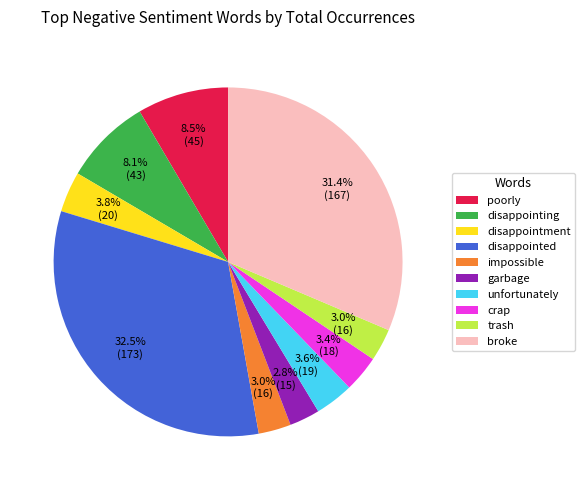

What portion of the pie excludes broke?

68.6%